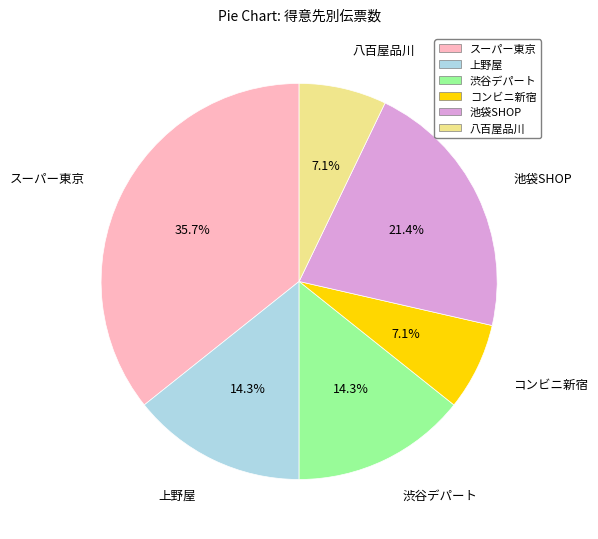

Count the number of slices in the pie.

6